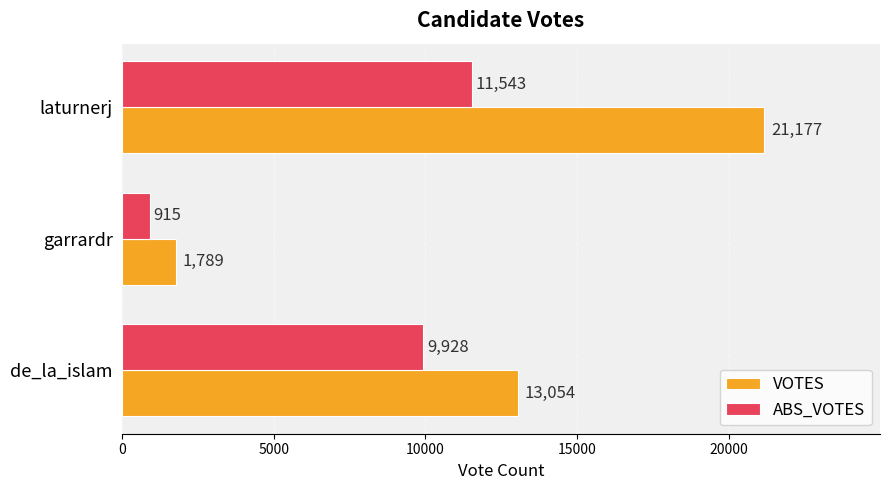

What is the difference between the maximum and minimum values in the ABS_VOTES series?

10628